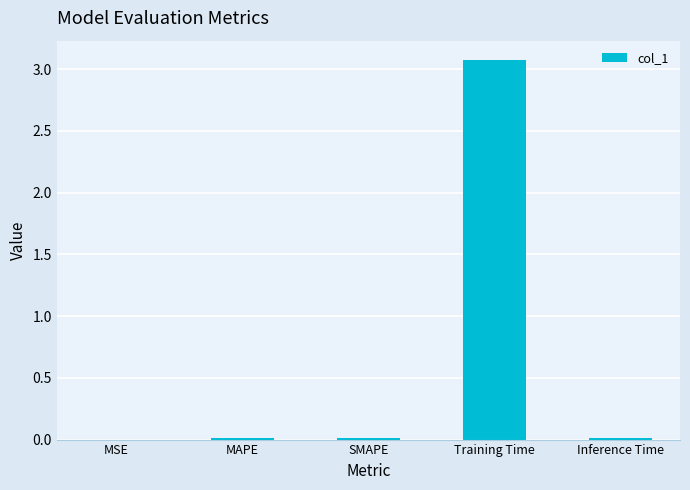

Which label corresponds to the largest value in the chart?

Training Time